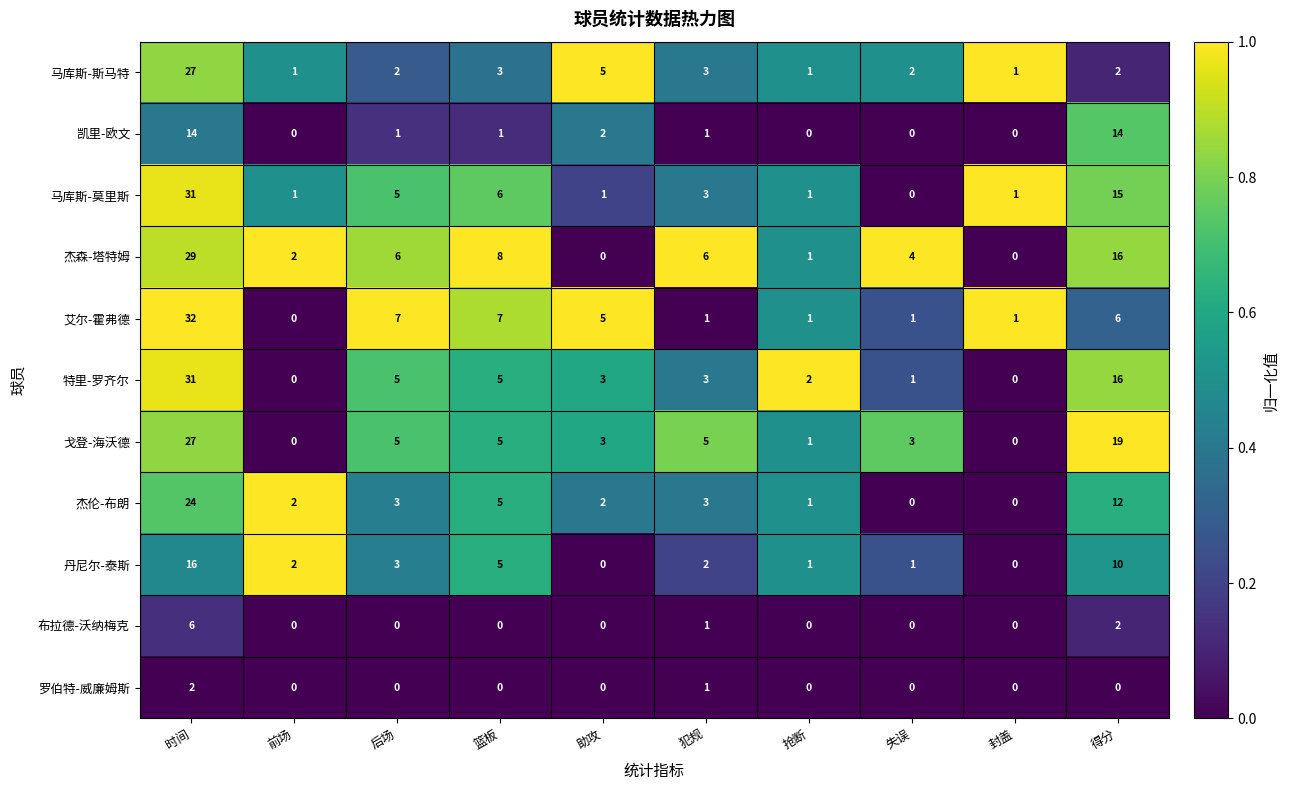

What is the difference between the 艾尔-霍弗德 values at 助攻 and 抢断?

4